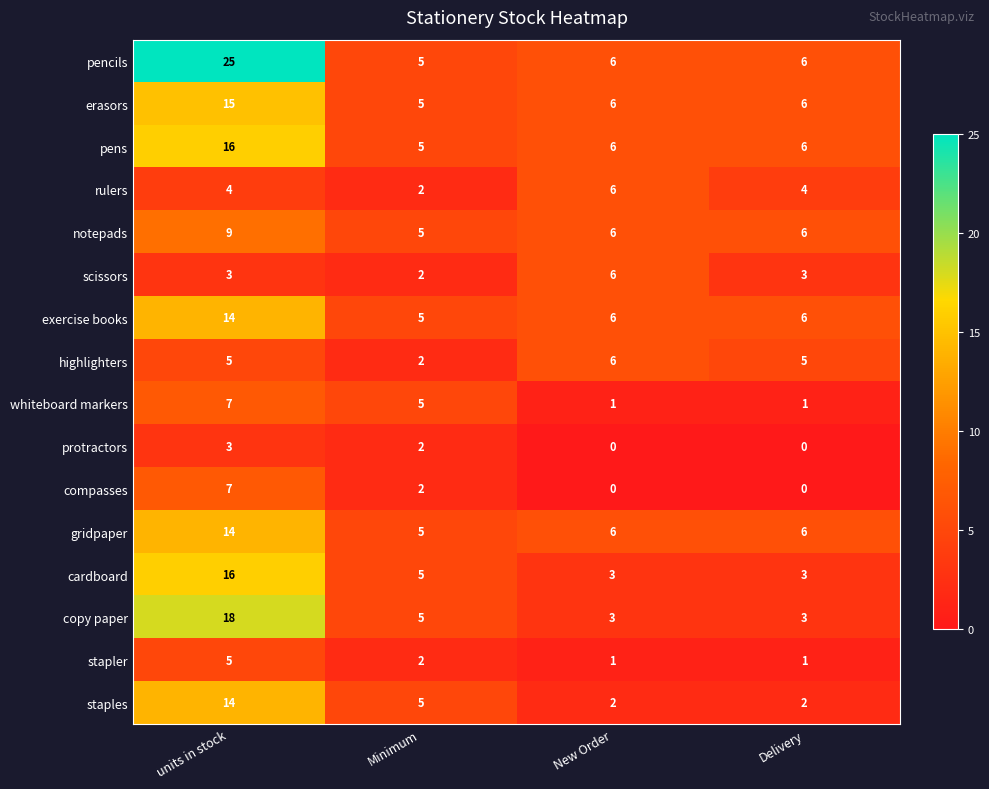

What is the difference between the highlighters values at Minimum and New Order?

4